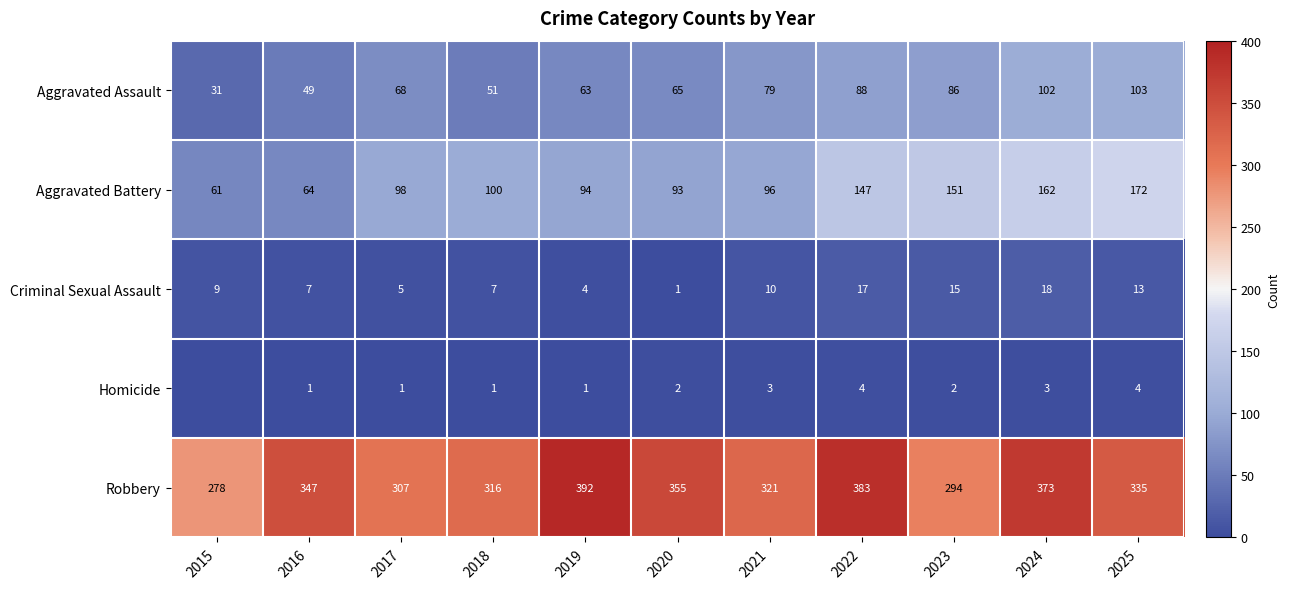

Is the value of Criminal Sexual Assault at 2023 greater than the value of Aggravated Assault at 2023?

No